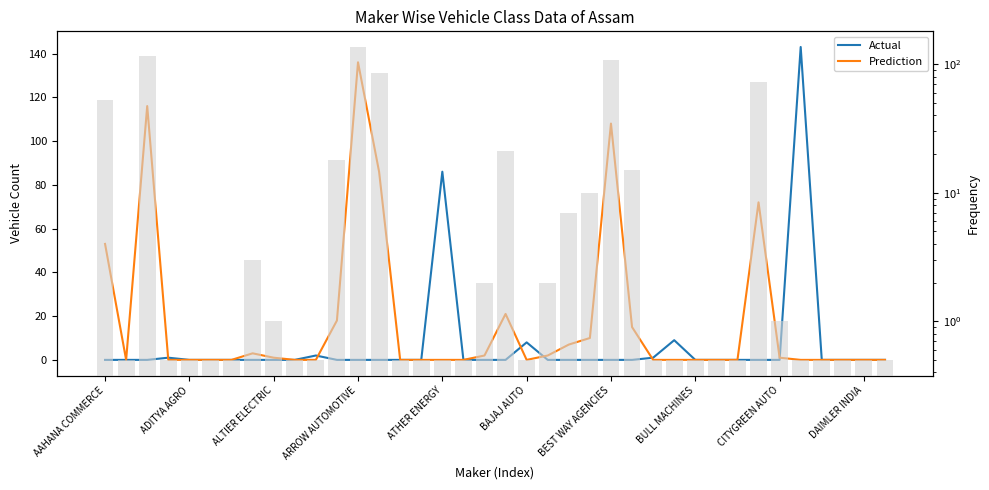

How many groups of bars are there?

38